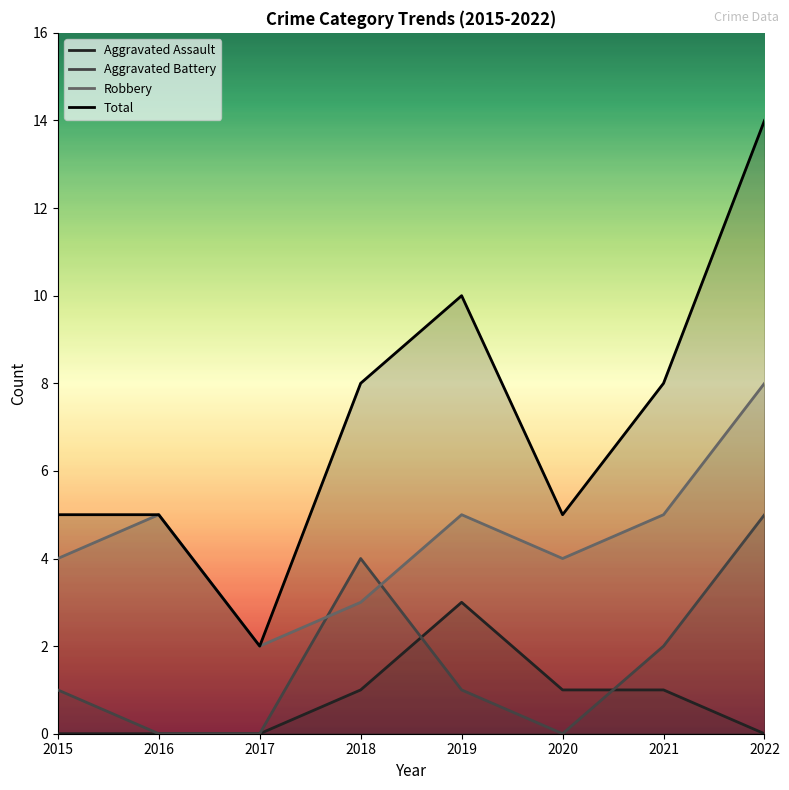

What is the value of the Aggravated Assault point at the 5th from the left?

3